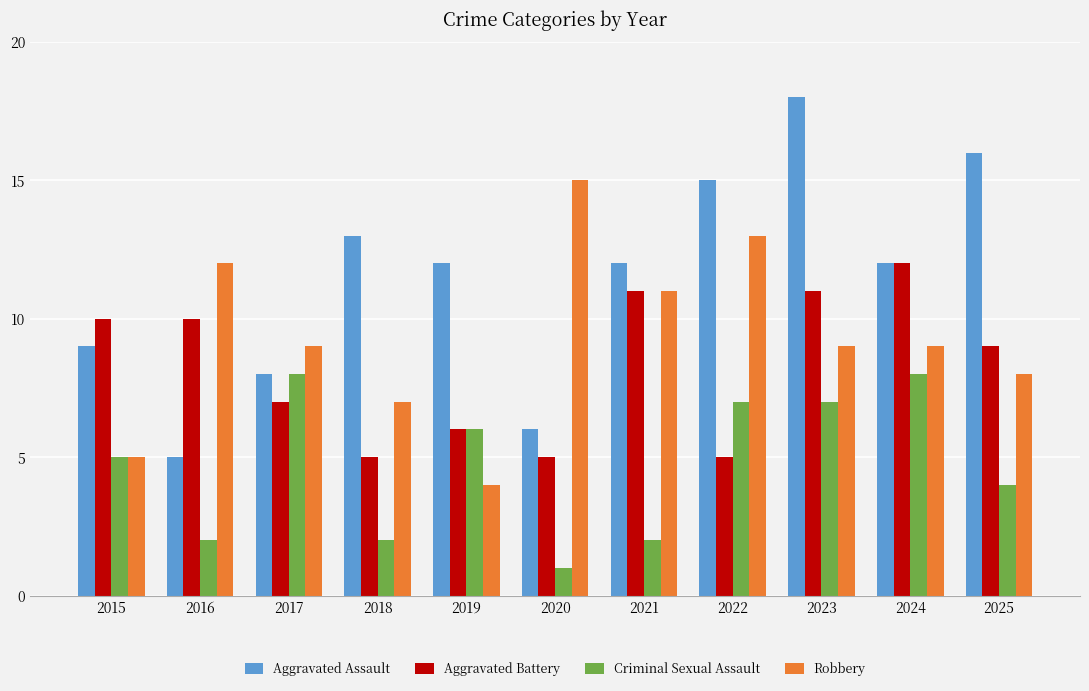

What is the approximate value of Criminal Sexual Assault at 2017?

8